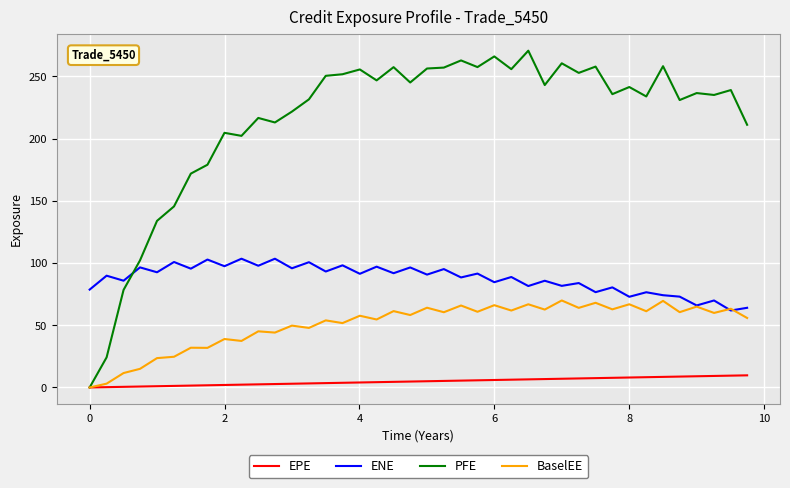

Which series has the largest total across all categories?

PFE